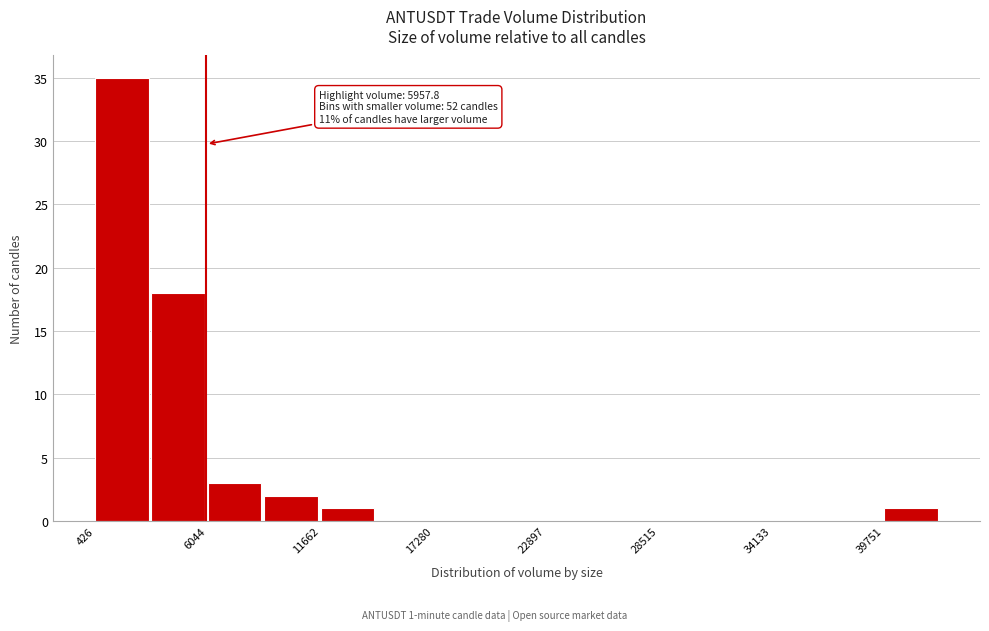

Around what value on the x-axis is the tallest bar? Give the approximate position of its centre, as read against the axis.

2000